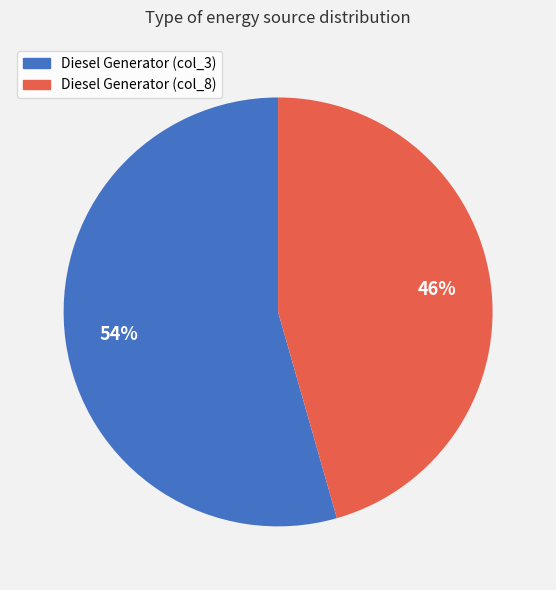

How many segments does this pie chart have?

2